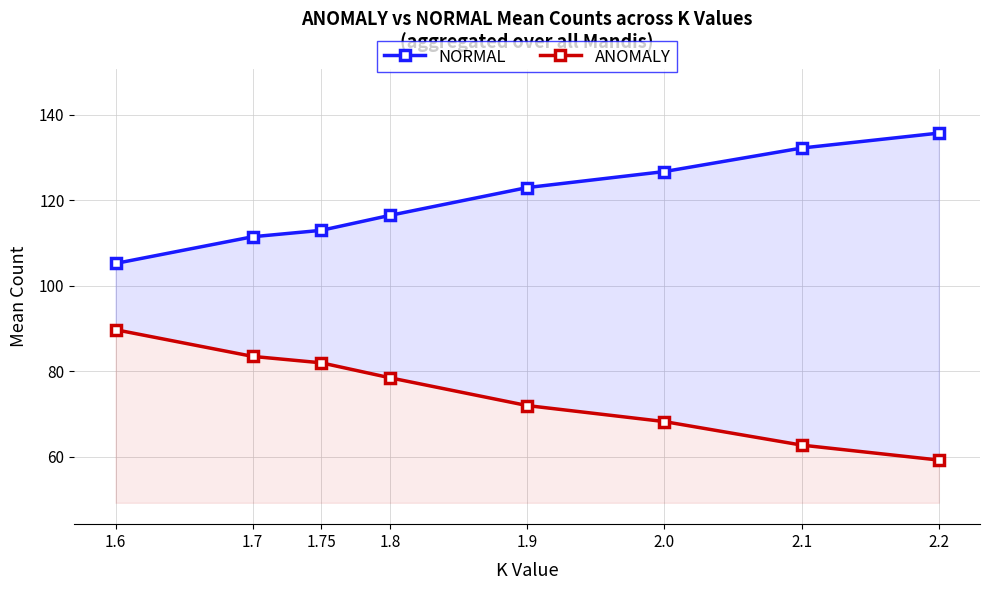

Is it true that NORMAL equals 113.0 at 1.75?

True